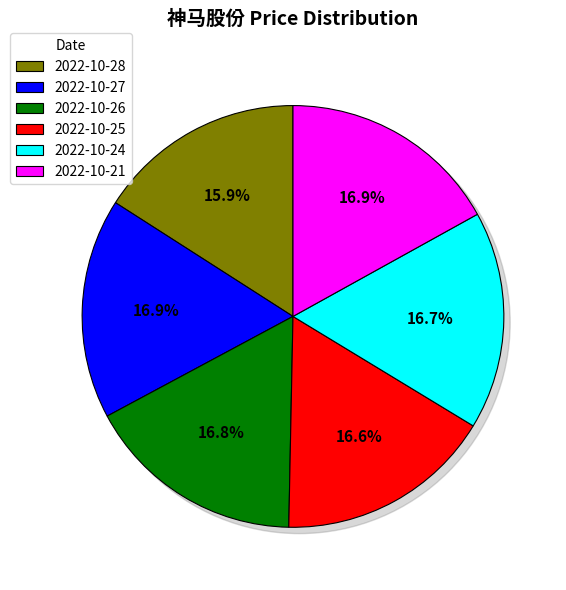

Combined, do 2022-10-26 and 2022-10-25 account for over 50%?

No